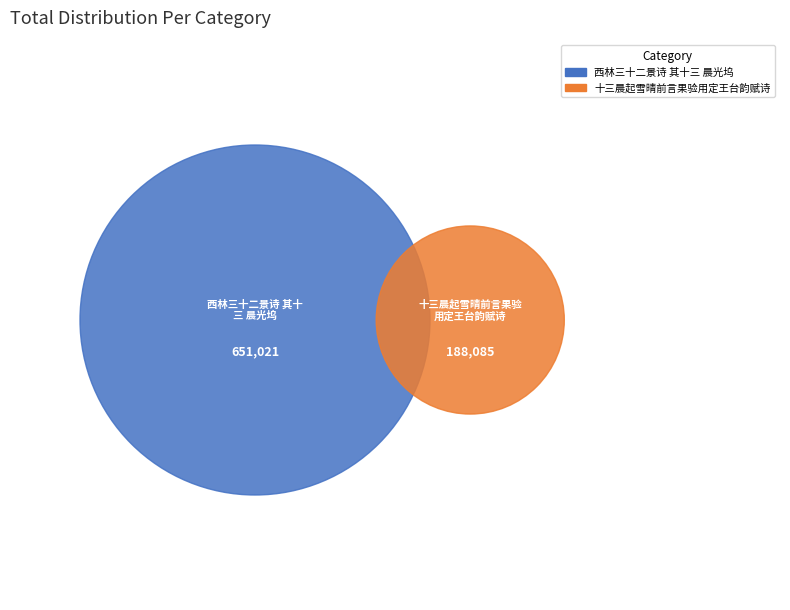

Rank the categories by value from highest to lowest.

西林三十二景诗 其十三 晨光坞, 十三晨起雪晴前言果验用定王台韵赋诗